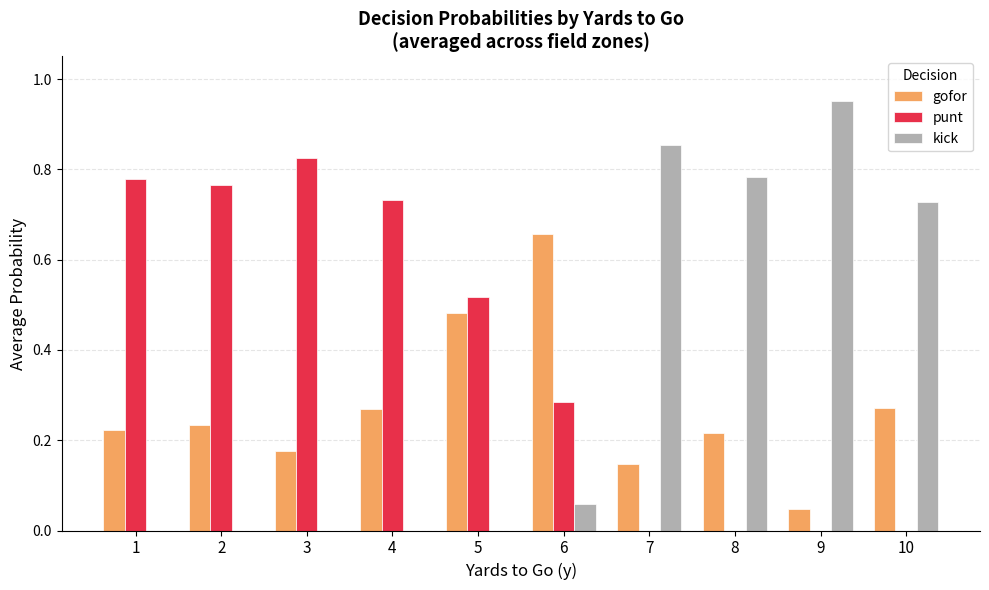

Which series changed the most between 1 and 9?

kick